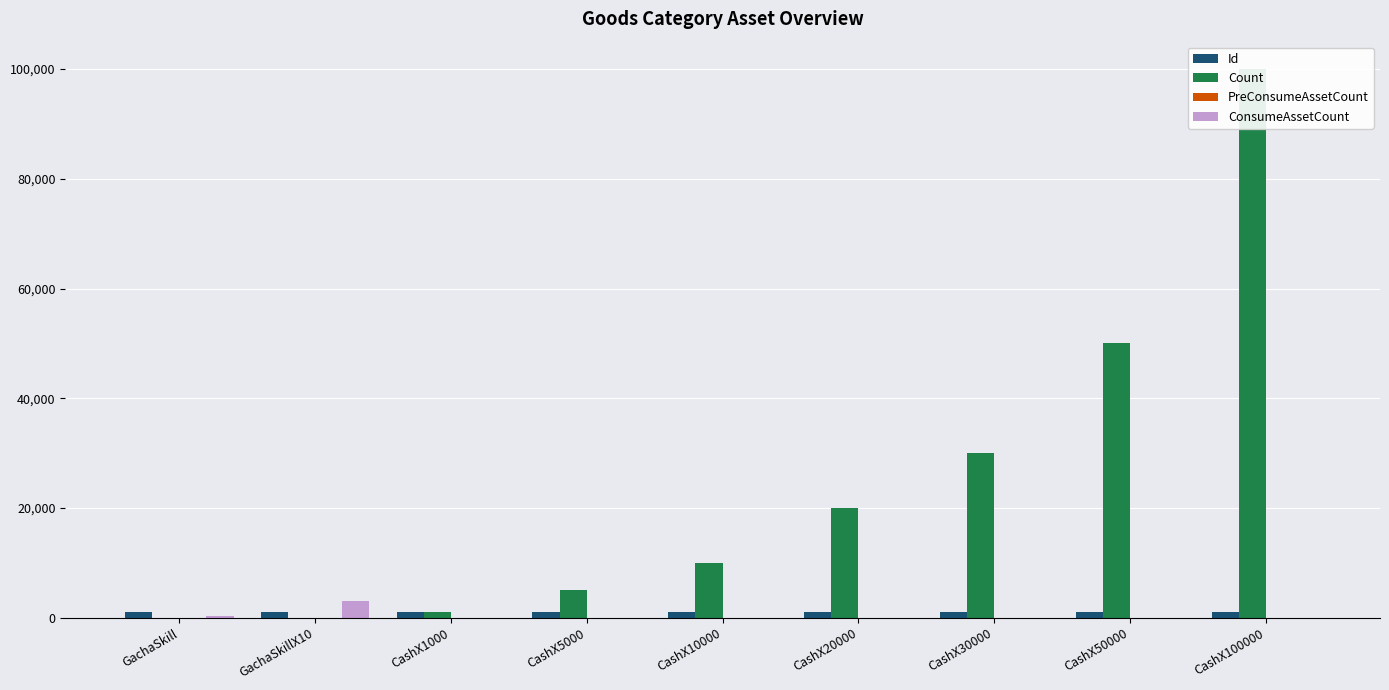

What is the difference between the maximum and minimum values in the PreConsumeAssetCount series?

10